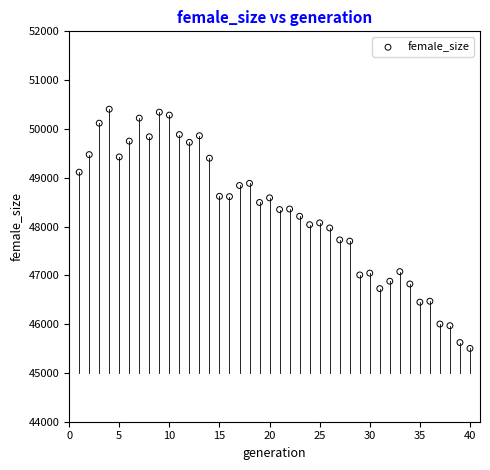

What is the range of Y values (max minus min)?

4902